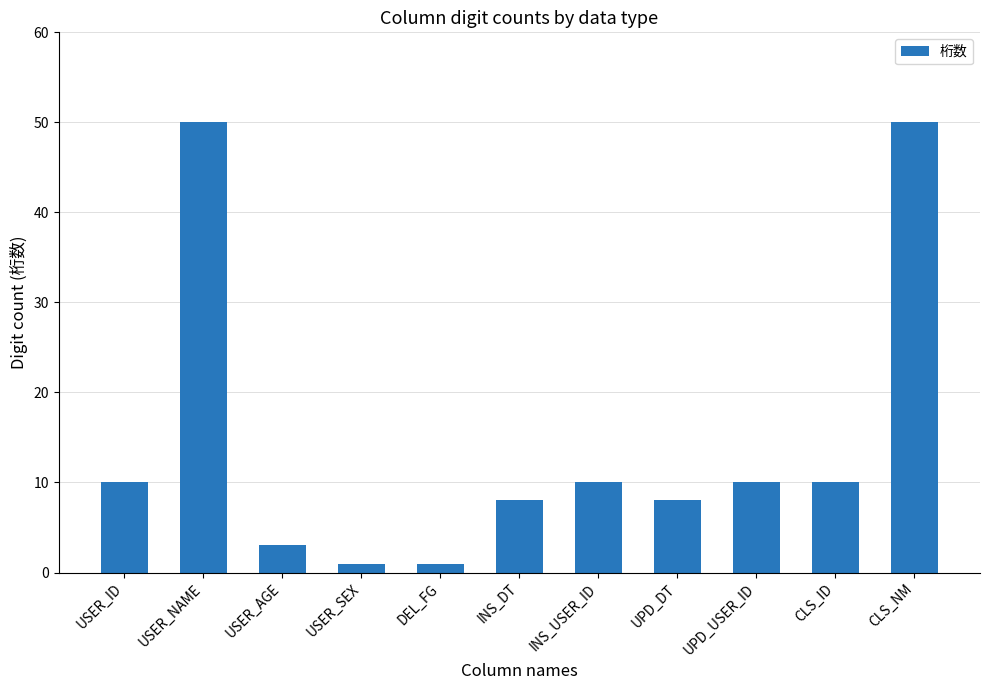

What is the maximum value shown in the chart?

50